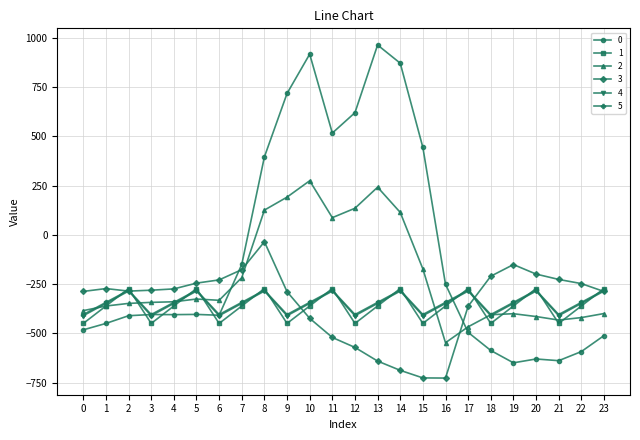

What is the approximate value of 5 at 13?

-342.7